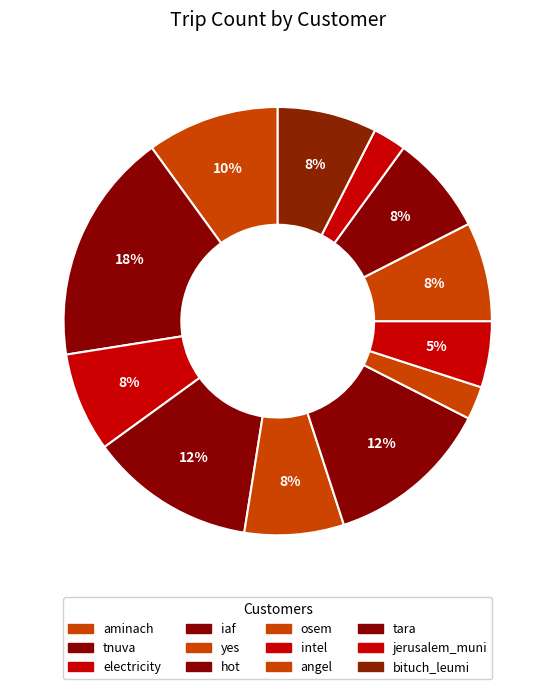

Combined, what portion of the pie is intel and jerusalem_muni?

7.5%